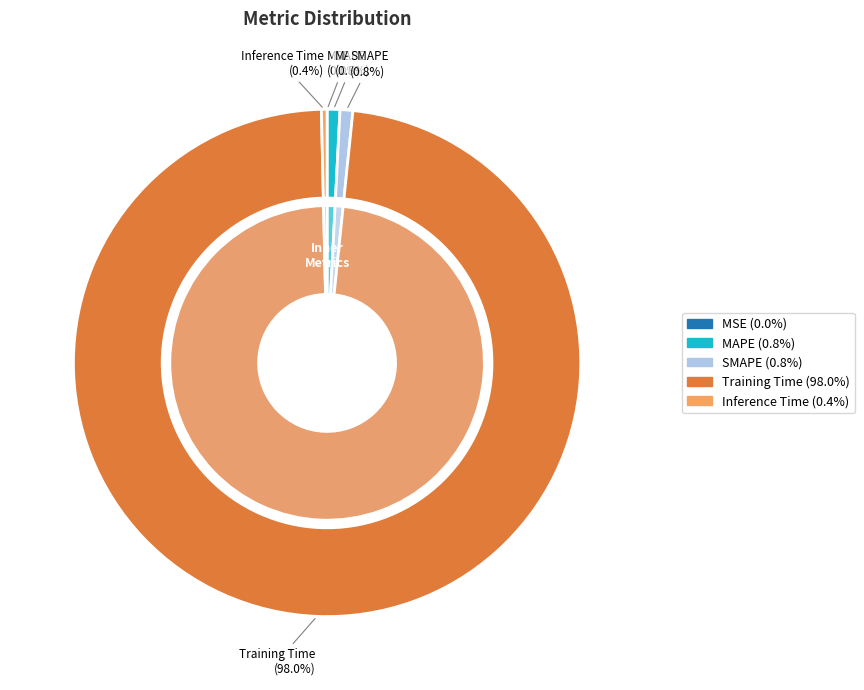

What is the majority slice?

Training Time